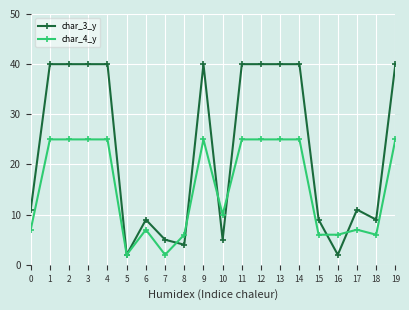

What is the maximum value shown in the chart?

40